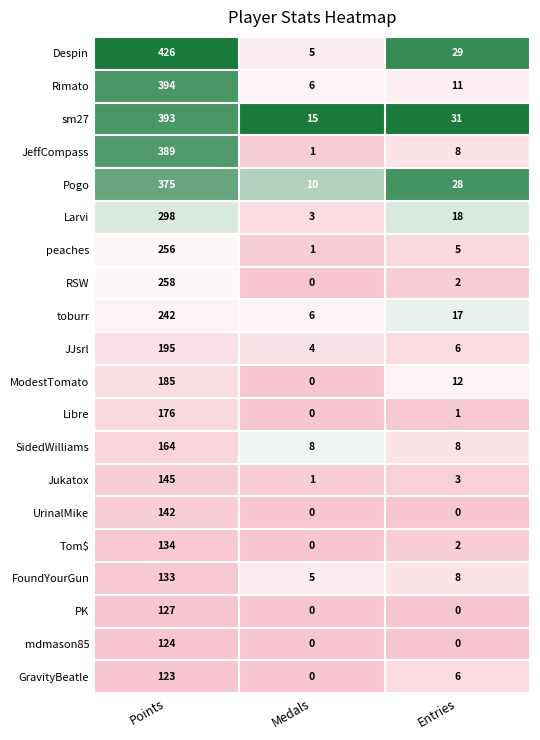

The value of mdmason85 at Entries is 48. True or false?

False